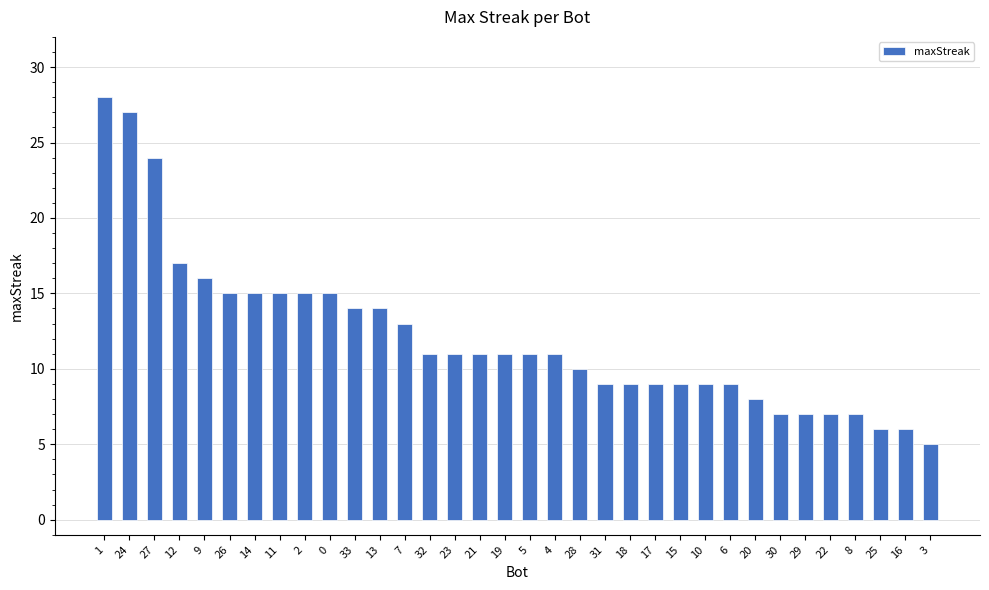

Reading left to right, transcribe all the data shown in this chart.

28	27	24	17	16	15	15	15	15	15	14	14	13	11	11	11	11	11	11	10	9	9	9	9	9	9	8	7	7	7	7	6	6	5